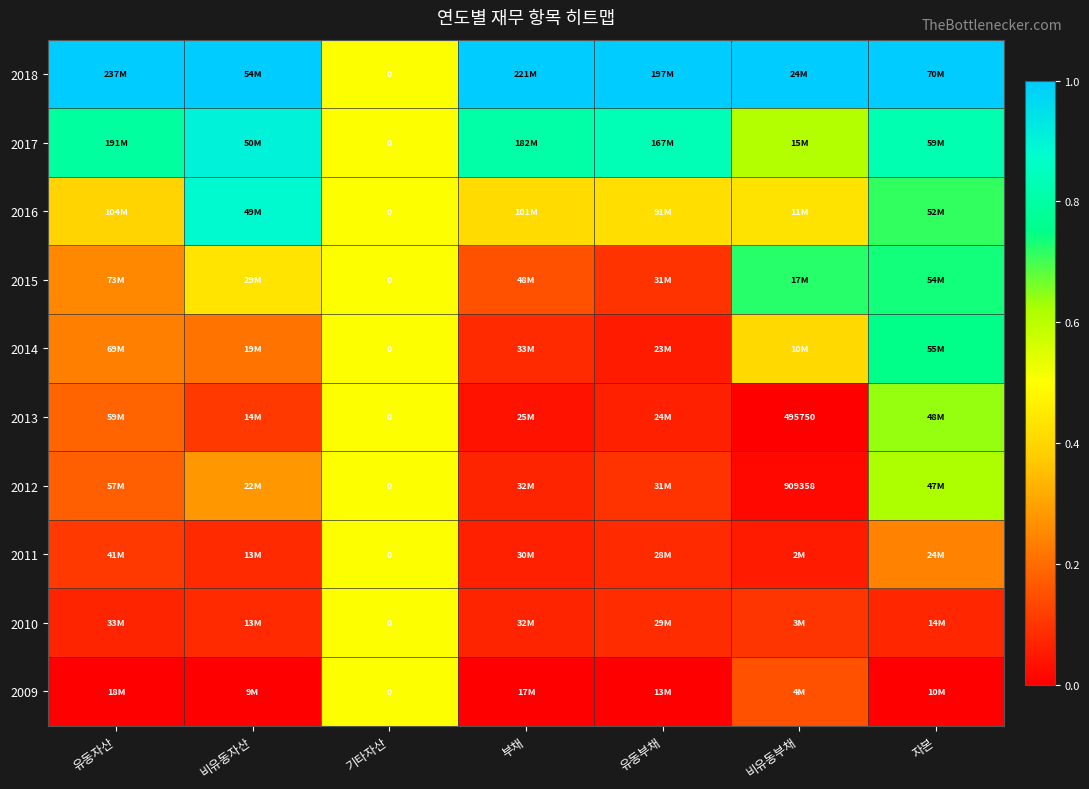

True or false: 2013 has a value of 0.1 at 유동부채.

True